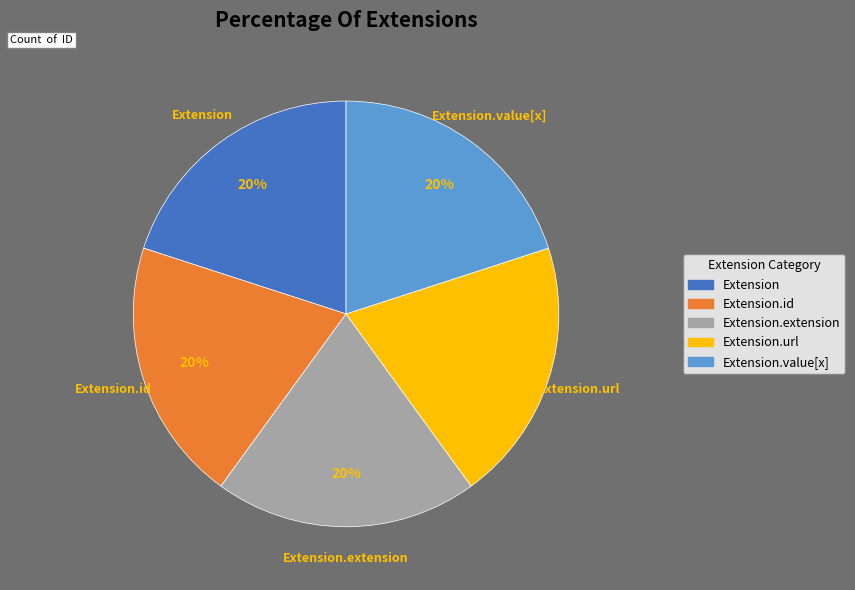

To the nearest percent, what is the average slice percentage?

20%